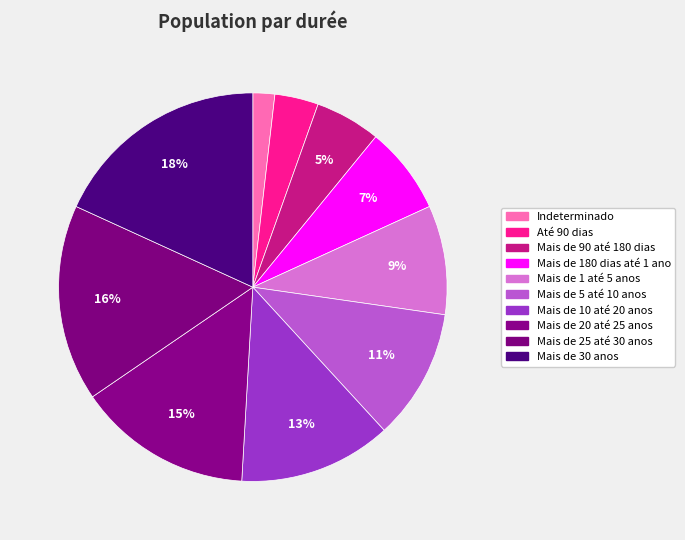

How many segments does this pie chart have?

10